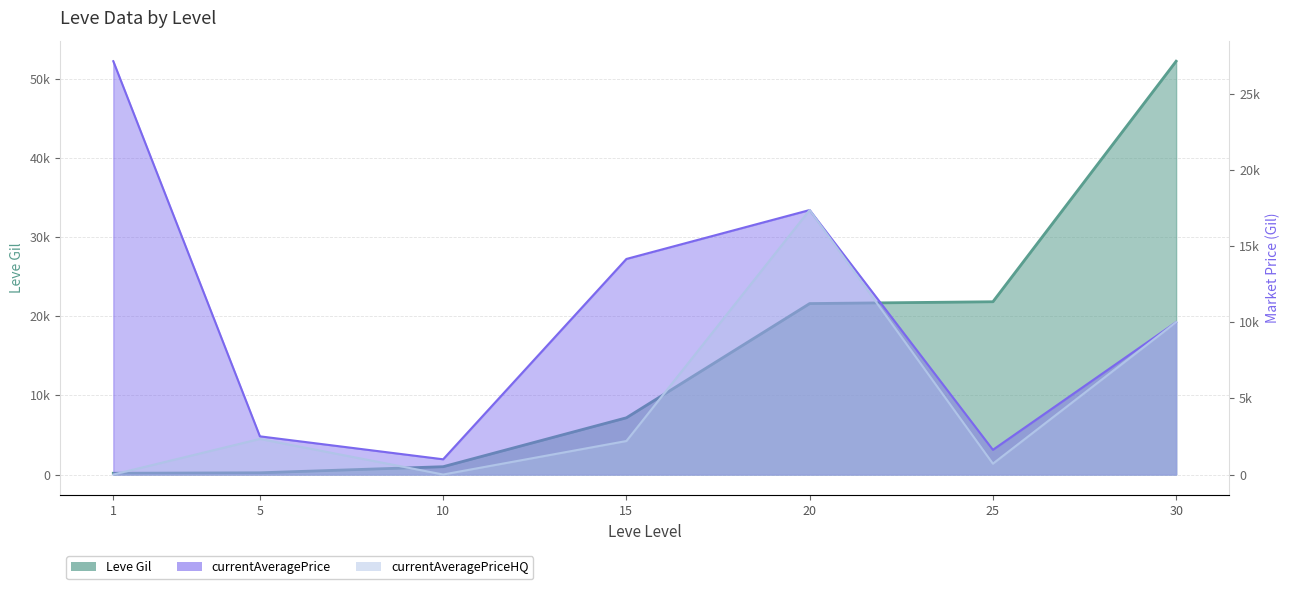

What is the difference between the maximum and minimum values in the Leve Gil series?

52060